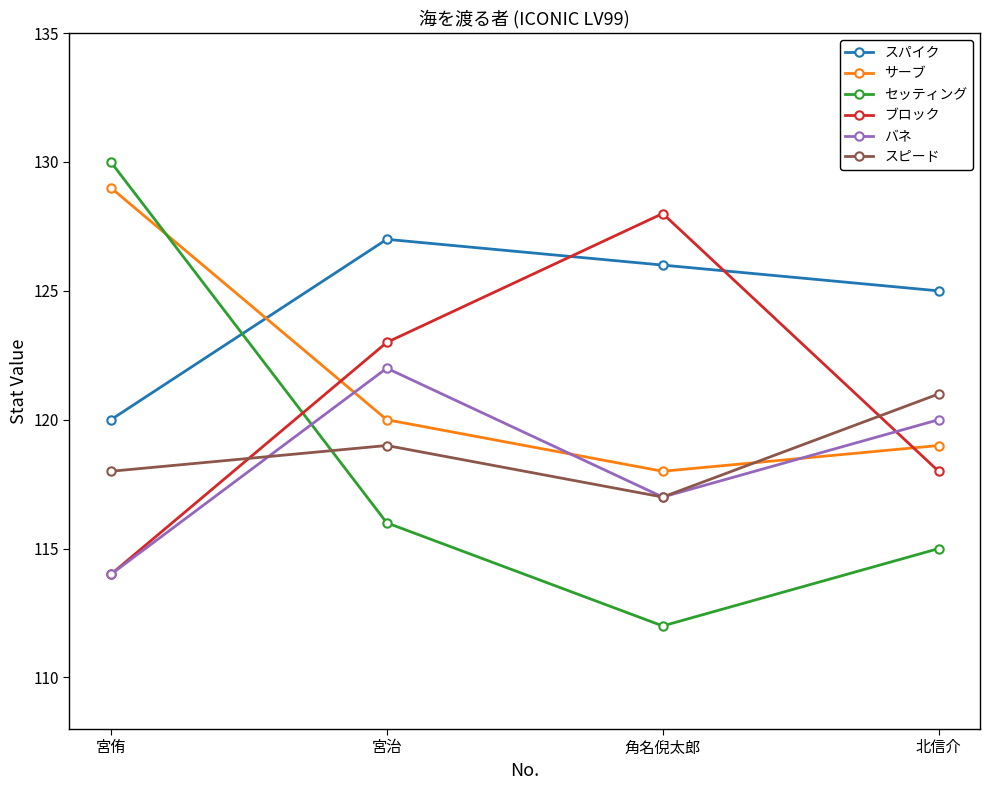

After their last crossing, which series has the higher values: サーブ or スパイク?

スパイク